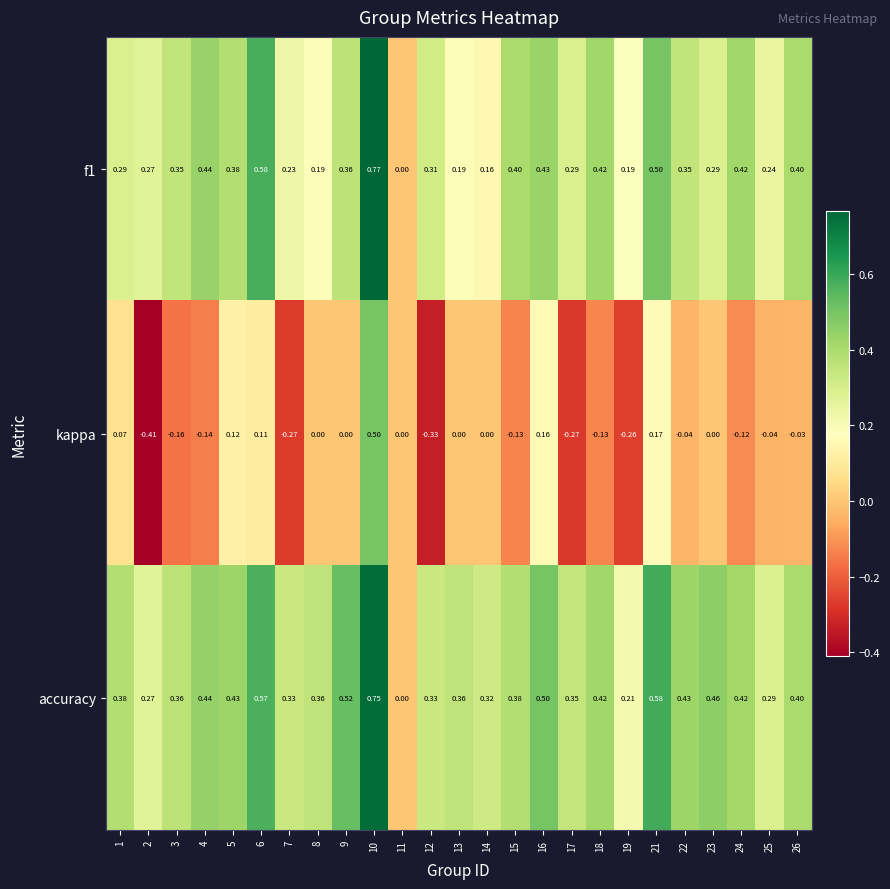

Which series has the widest spread of values?

kappa